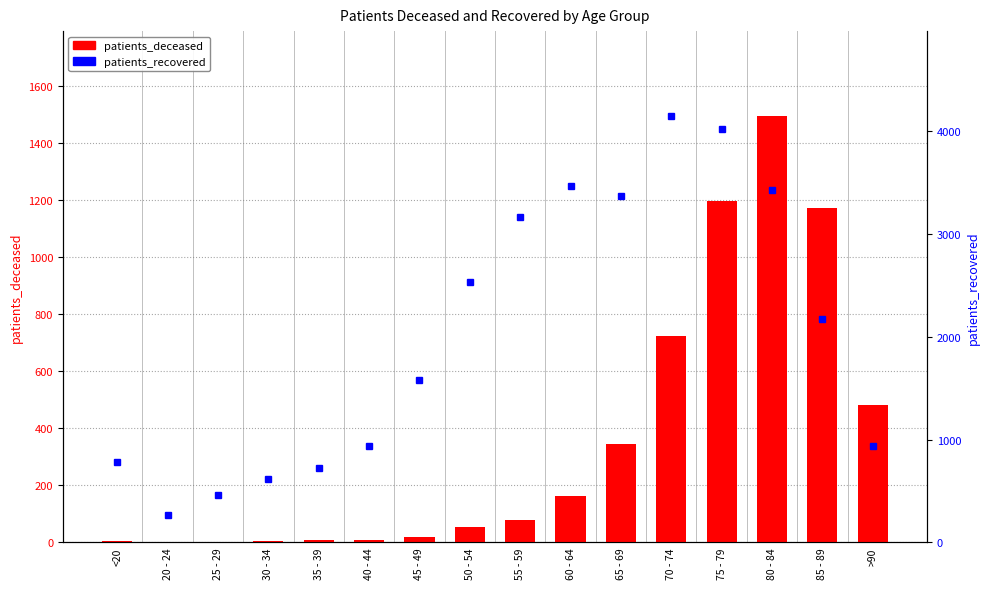

Rank the categories by patients_recovered value from lowest to highest.

20 - 24, 25 - 29, 30 - 34, 35 - 39, <20, >90, 40 - 44, 45 - 49, 85 - 89, 50 - 54, 55 - 59, 65 - 69, 80 - 84, 60 - 64, 75 - 79, 70 - 74